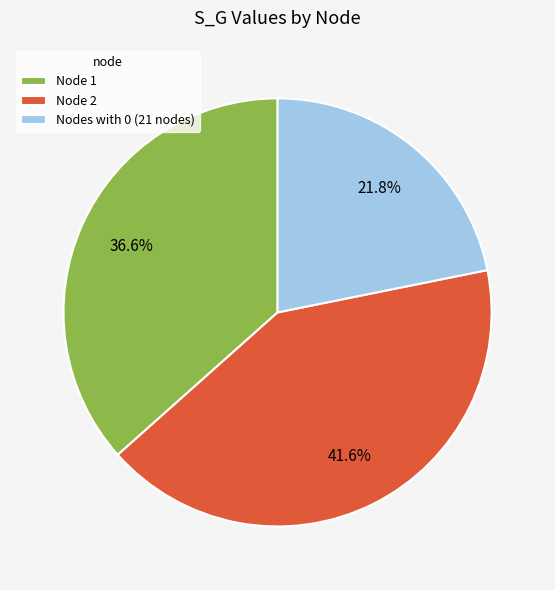

Which slice is the smallest?

Nodes with 0 (21 nodes)